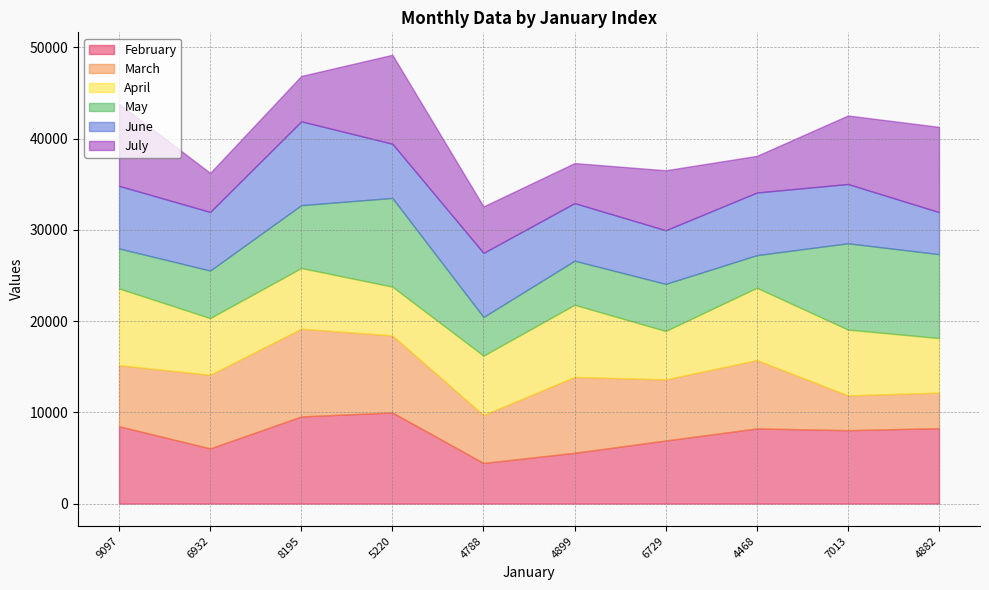

Is the value of July at 6729 greater than the value of April at 7013?

No